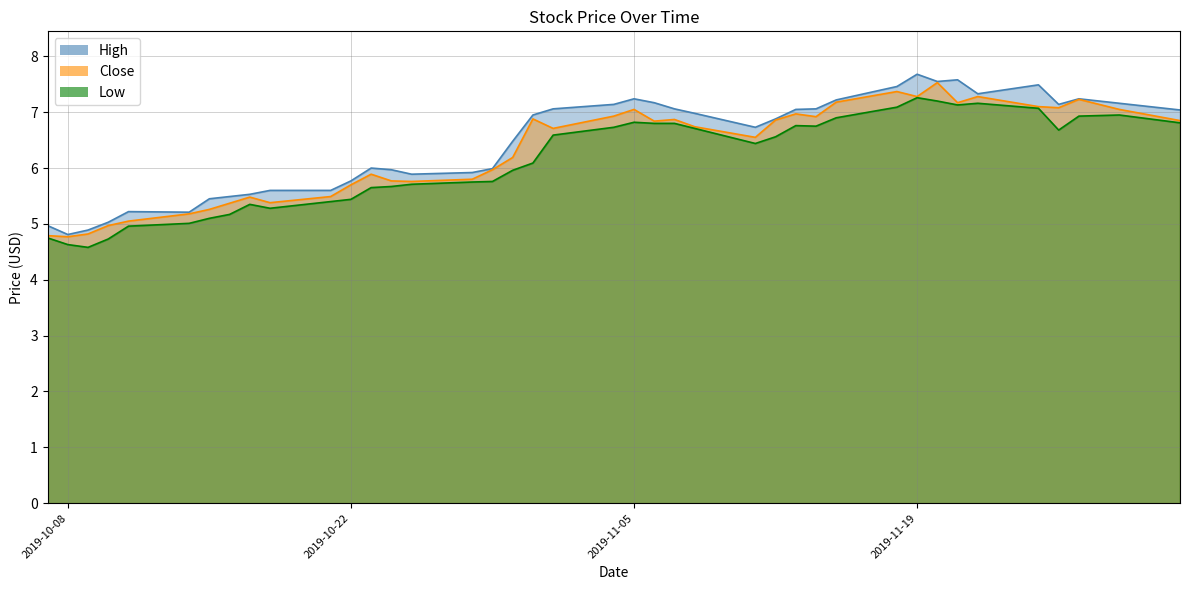

True or false: High and Low intersect in this chart.

False